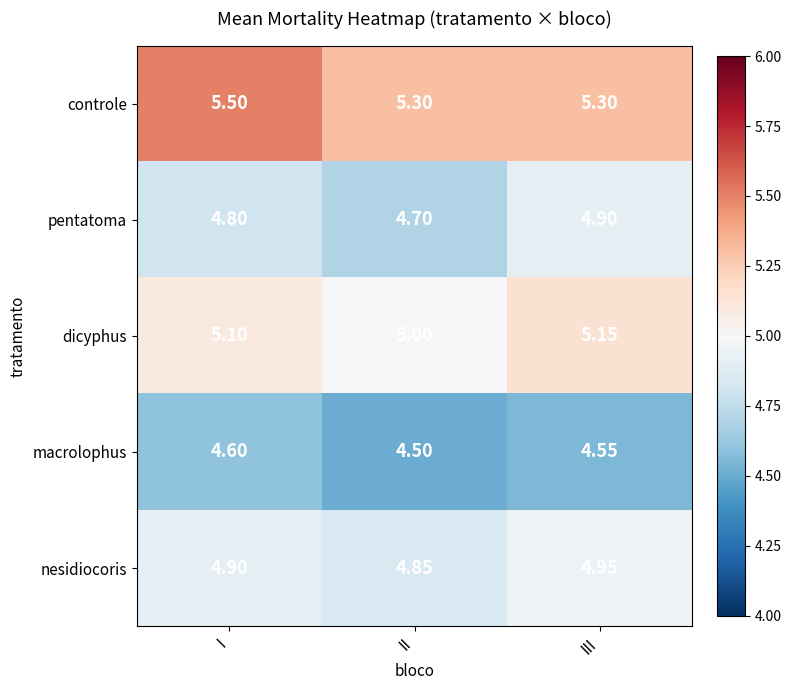

At which category is the sum across all series the highest?

I